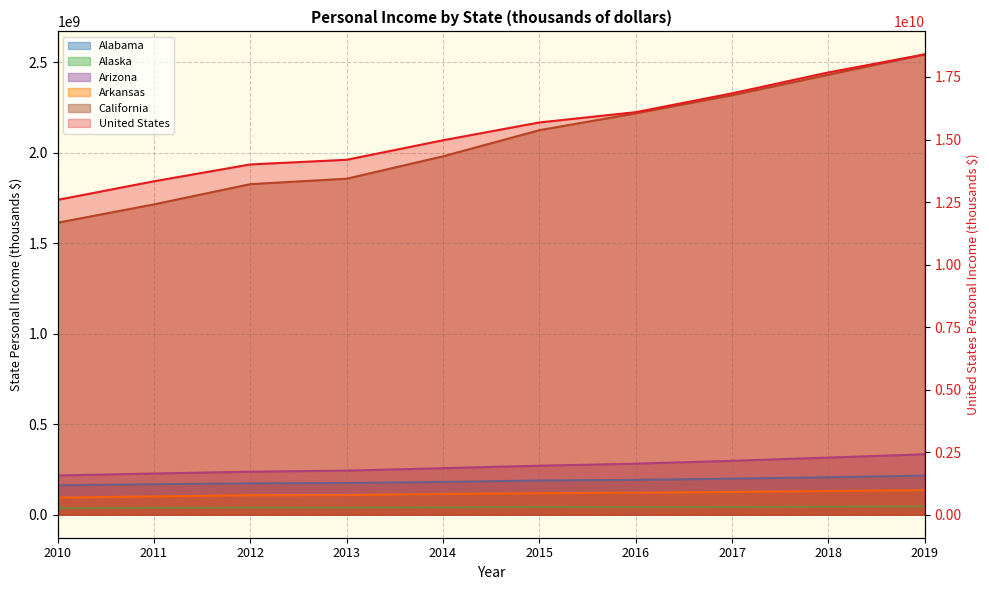

True or false: United States and Arizona cross at least once.

False